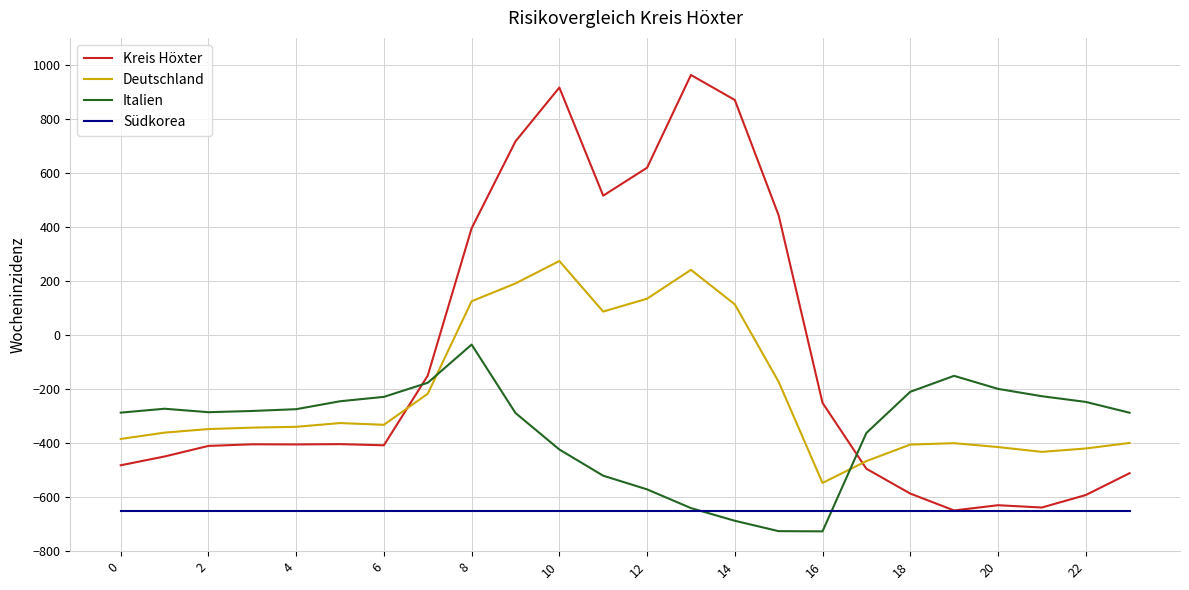

Which series has the widest spread of values?

Kreis Höxter